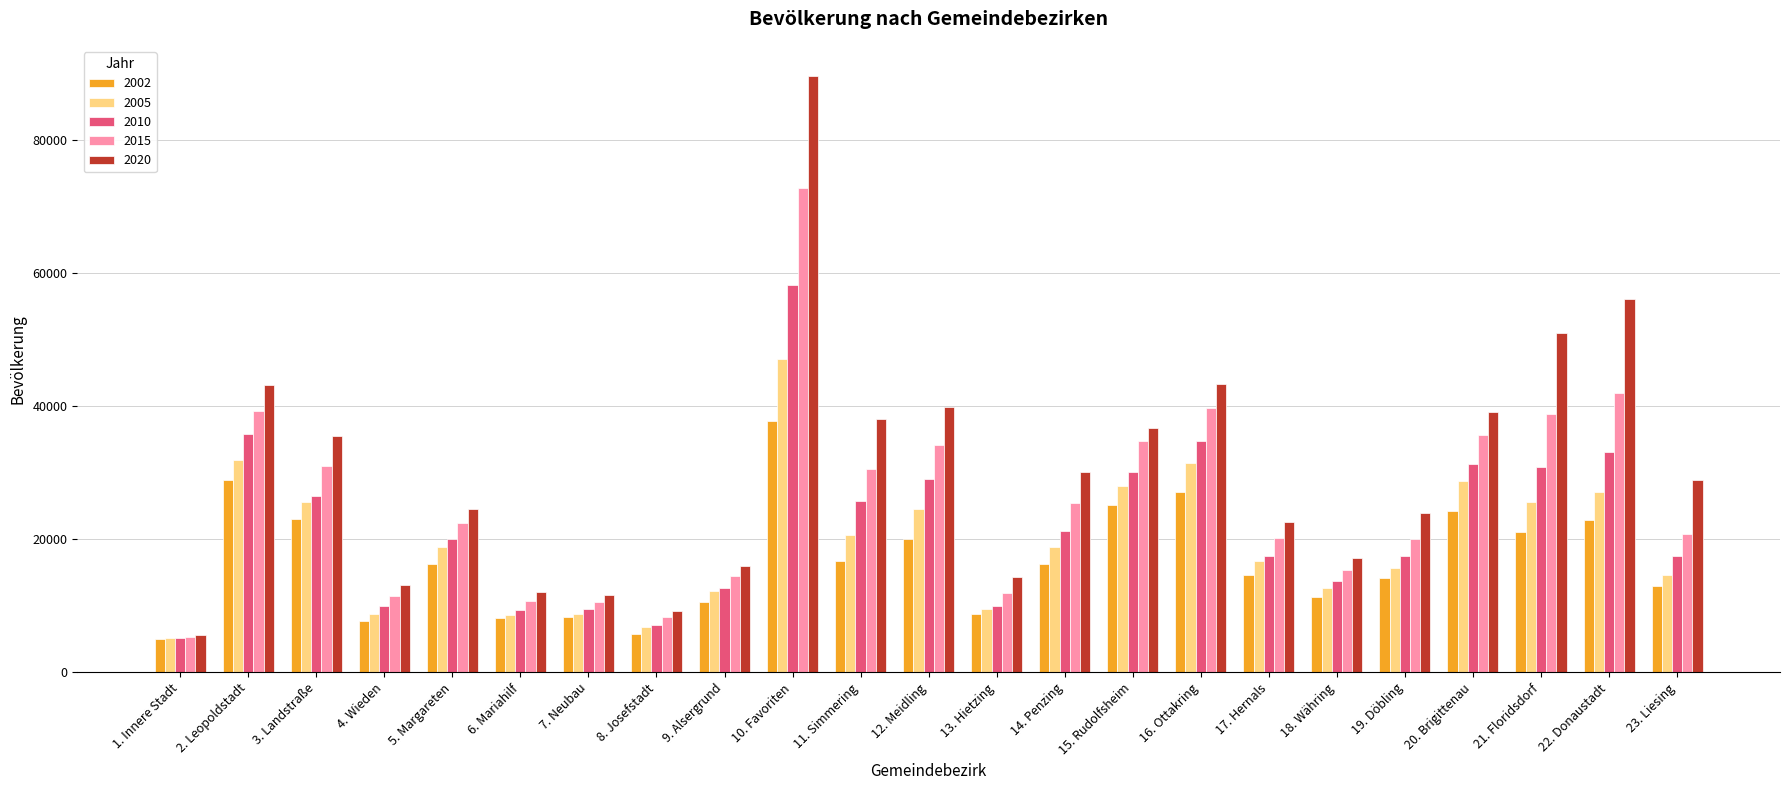

What is the approximate value of 2005 at 18. Währing?

12659